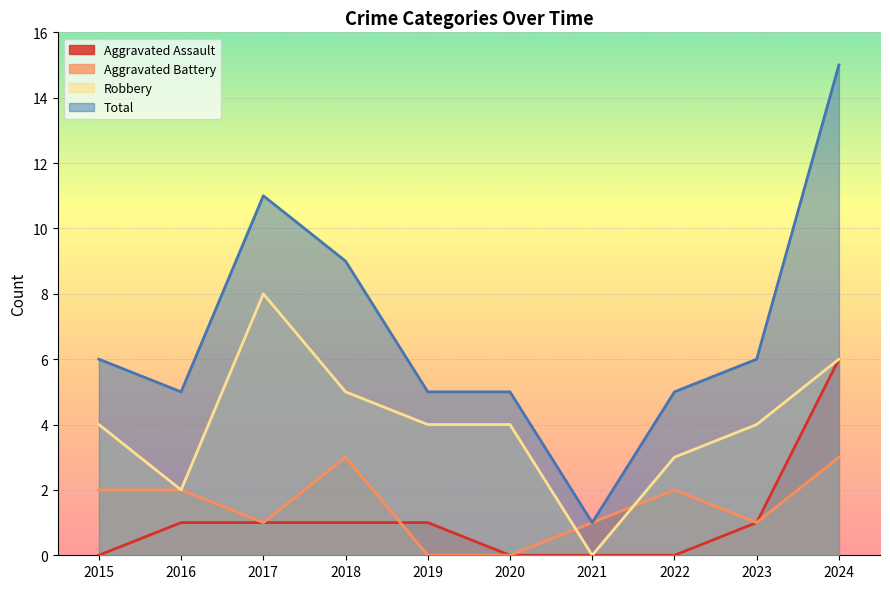

How many lines are shown in the chart?

4